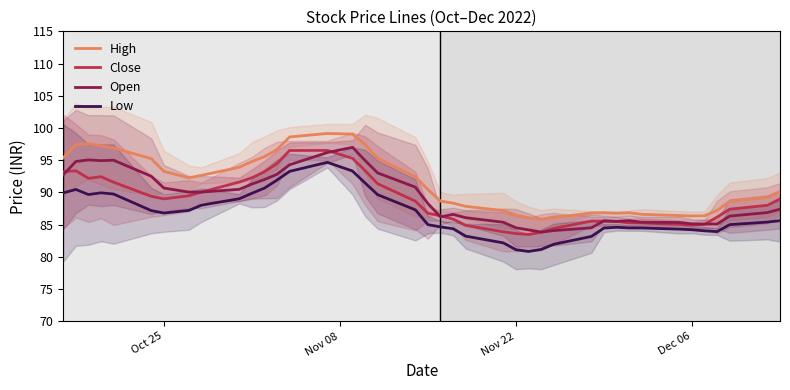

Reading left to right, list all the values displayed in this chart.

High: 95.4	97.5	97.6	97.2	96.9	95.2	93.3	92.3	92.7	93.9	94.8	95.5	96.7	98.6	99.2	99.0	97.5	95.3	92.4	90.5	88.7	88.3	87.8	87.2	86.5	86.1	85.8	86.1	86.8	86.8	86.8	86.8	86.6	86.4	86.3	86.4	87.2	88.6	89.2	90.1
Close: 93.2	93.4	92.2	92.4	91.6	89.4	89.0	89.5	90.1	91.6	92.3	93.2	94.5	96.5	96.5	95.3	93.4	91.3	88.7	86.8	86.4	85.9	84.9	83.9	83.6	83.5	83.8	84.4	85.5	85.5	85.5	85.3	85.2	85.0	84.9	85.1	86.2	87.4	88.0	89.0
Open: 92.8	94.8	95.0	94.9	95.0	92.5	90.7	90.0	90.1	90.5	91.3	92.0	92.8	94.3	96.2	97.0	95.0	93.0	90.8	88.3	86.2	86.6	86.1	85.4	84.5	84.2	83.8	84.1	84.5	85.6	85.5	85.6	85.4	85.3	85.1	85.1	85.1	86.3	86.9	87.4
Low: 89.9	90.5	89.7	89.9	89.8	87.2	86.8	87.2	88.0	89.0	89.9	90.7	91.9	93.3	94.7	93.3	91.5	89.7	87.3	85.0	84.7	84.4	83.2	82.2	81.1	80.8	81.2	82.0	83.2	84.5	84.6	84.5	84.5	84.3	84.2	84.0	83.9	85.0	85.4	85.6